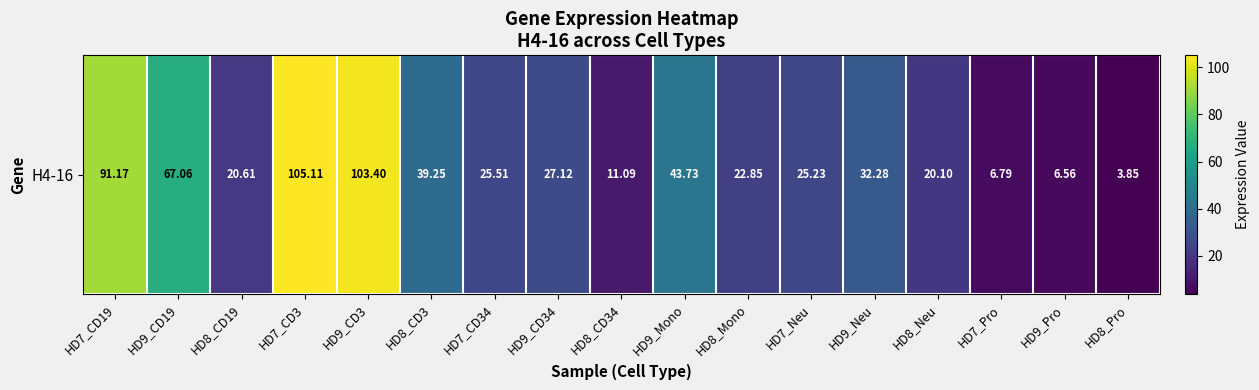

What is the change in value from HD7_CD19 to HD7_Pro?

-84.4